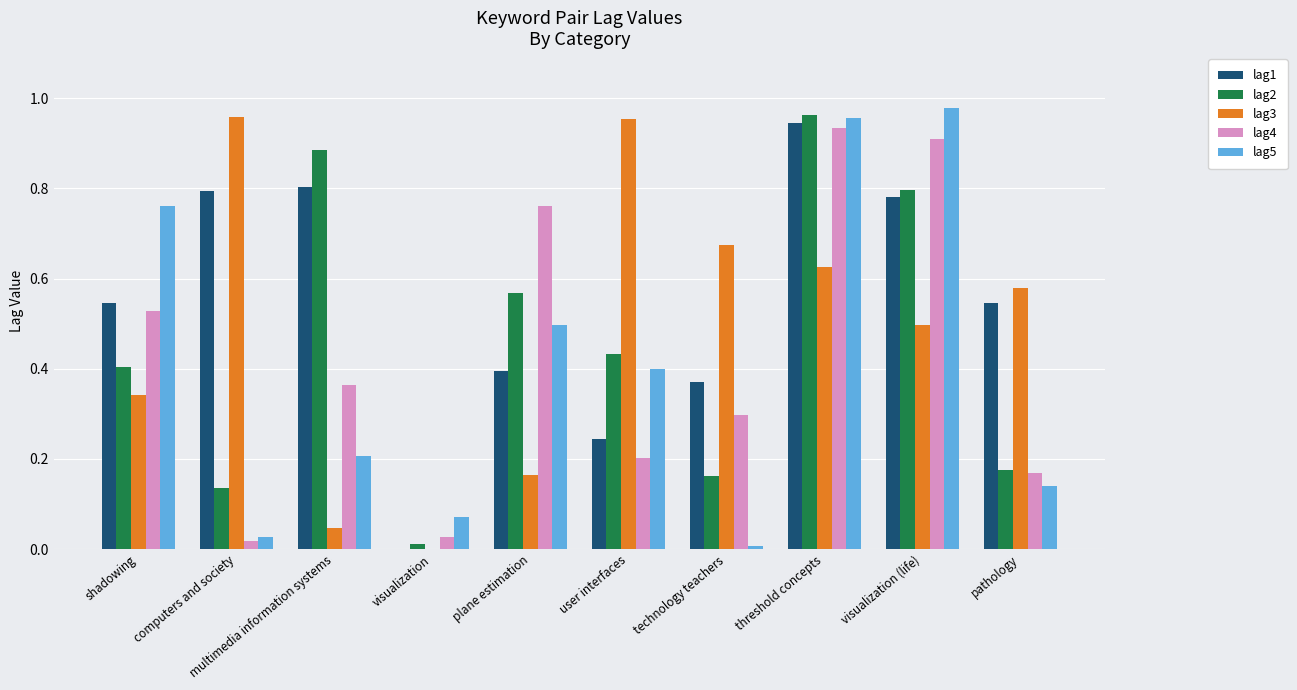

True or false: lag4 has a value of 0.9 at visualization (life).

True